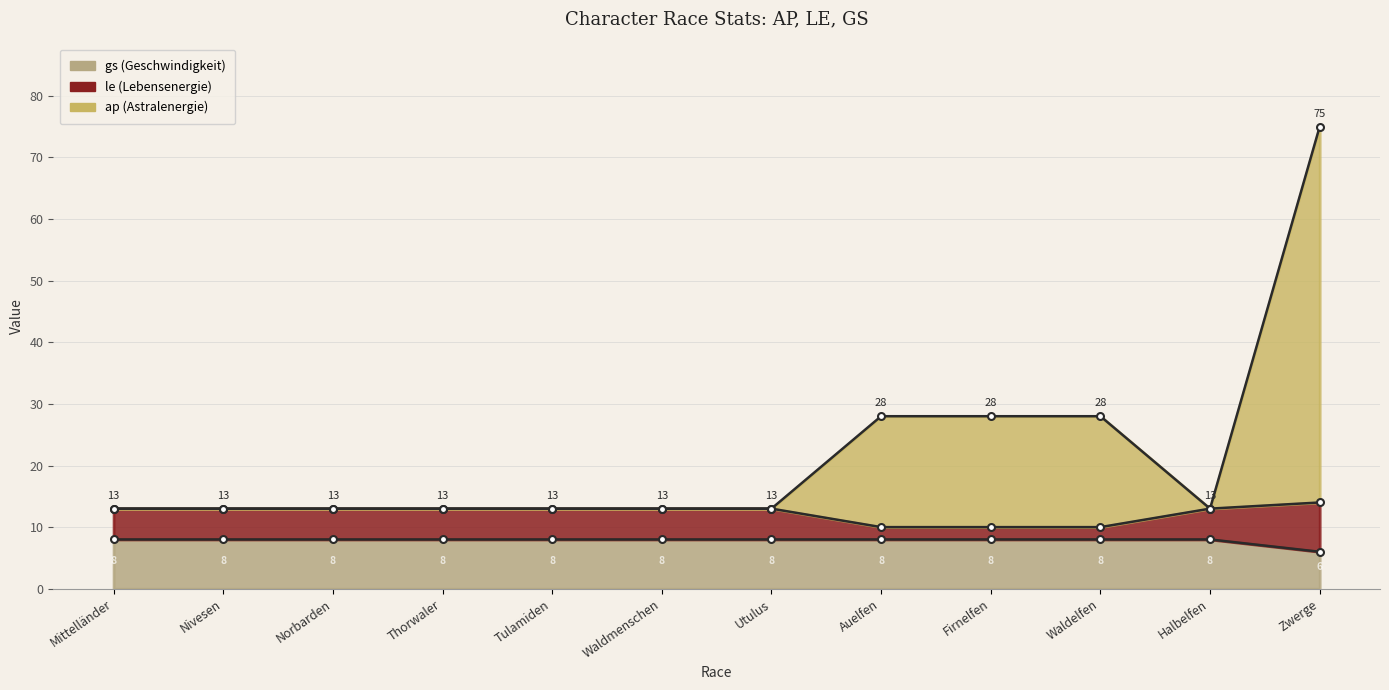

Reading left to right, list all the values displayed in this chart.

ap: 13	13	13	13	13	13	13	28	28	28	13	75
gs: 8	8	8	8	8	8	8	8	8	8	8	6